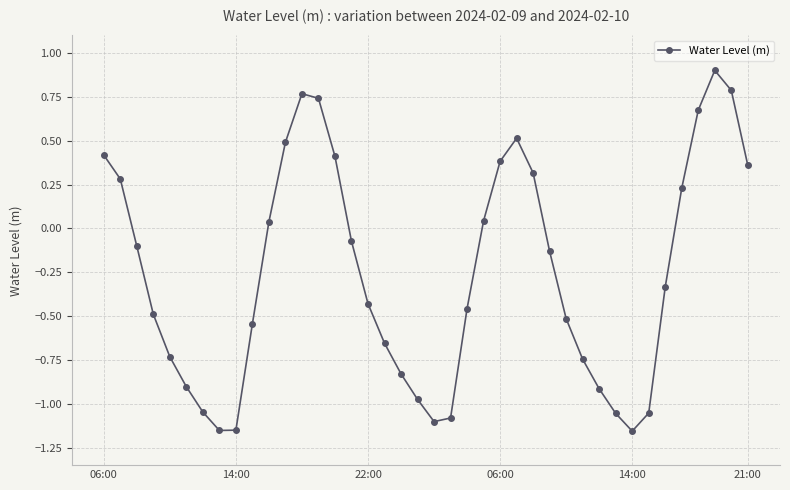

How many values are below zero?

24